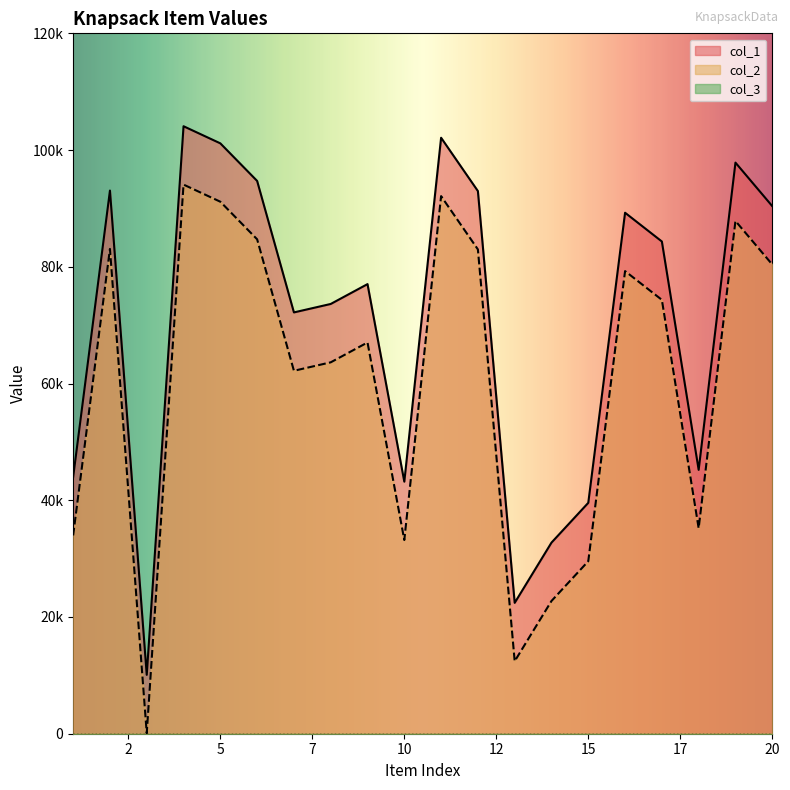

Does the chart have visible grid lines?

No